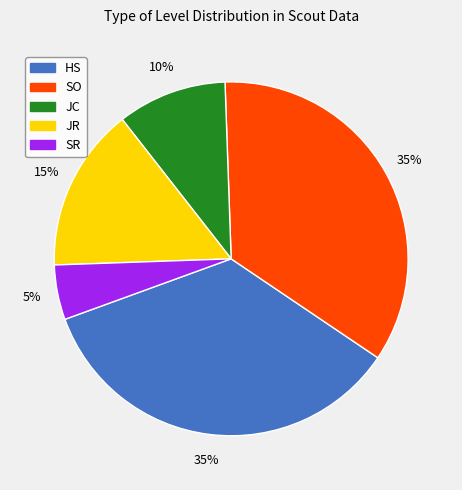

Between SR and JR, which is larger?

JR